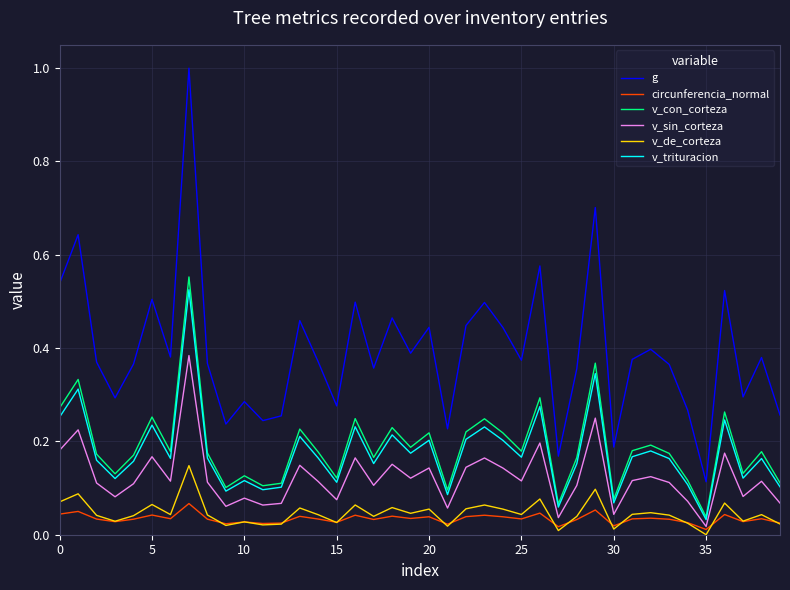

List the series in order of their peak value, lowest first.

circunferencia_normal, v_de_corteza, v_sin_corteza, v_trituracion, v_con_corteza, g